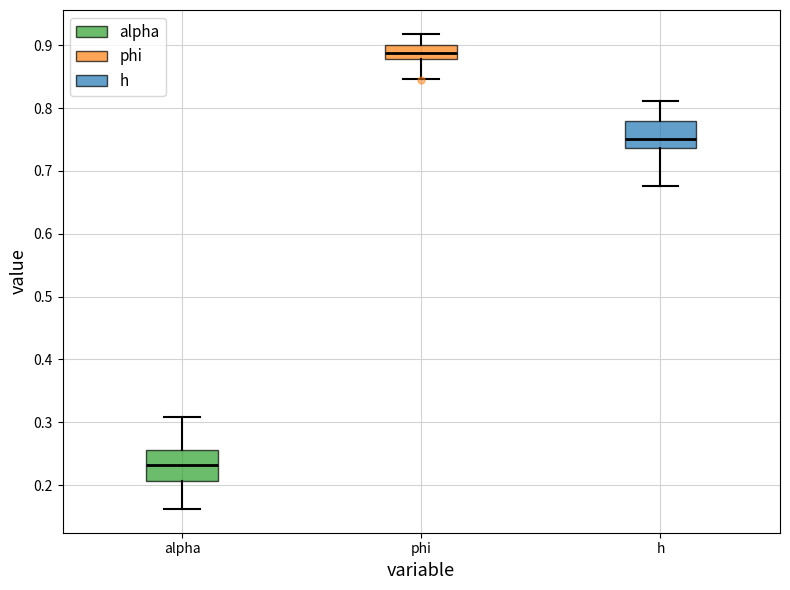

Which box's median line is the highest?

phi